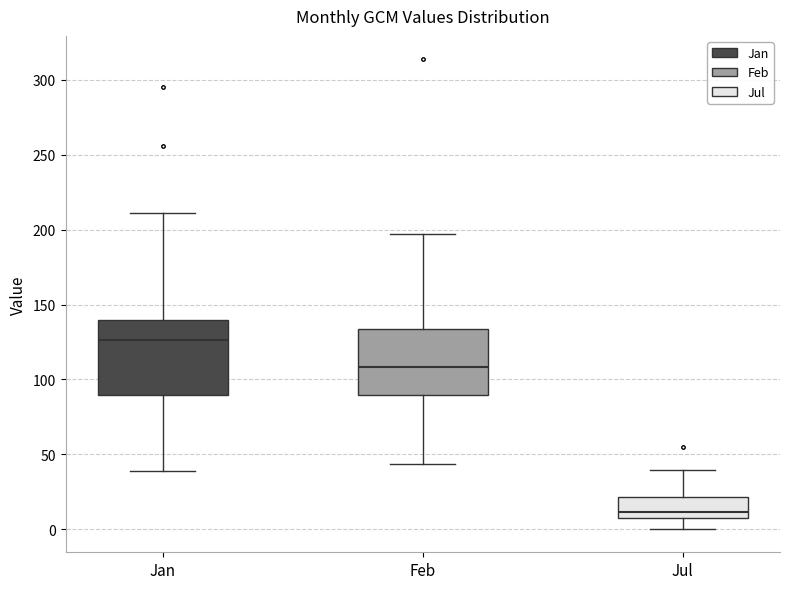

Where does the median line of the box for Feb sit on the y-axis? The values are not printed on the chart, so give them approximately, as read against the axis.

110